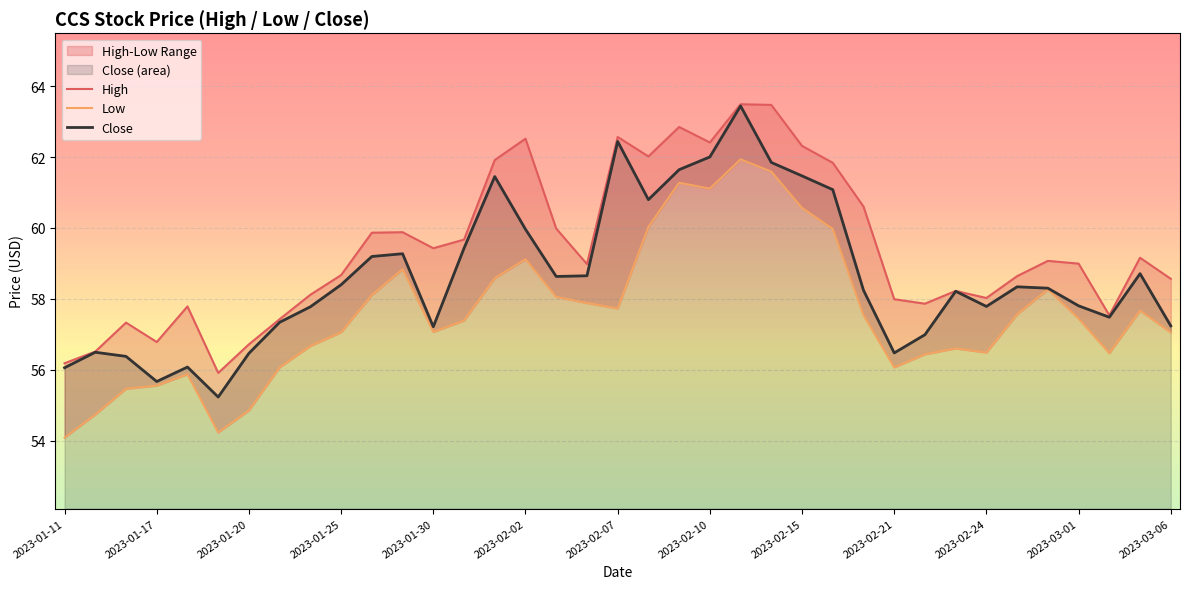

Where is the first local minimum for Close?

2023-01-17